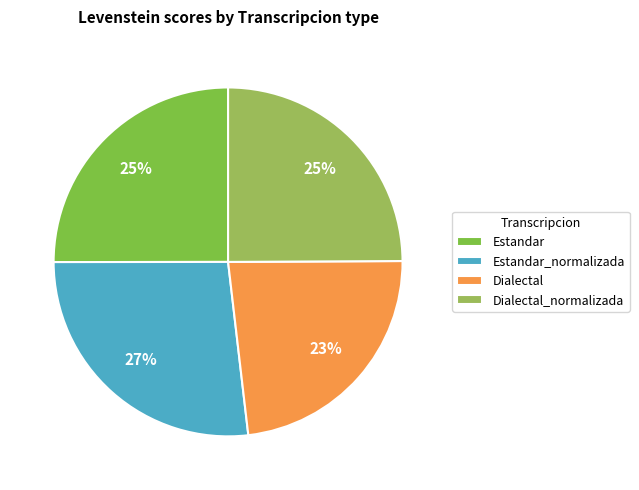

To the nearest percent, what portion does Dialectal_normalizada represent?

25%